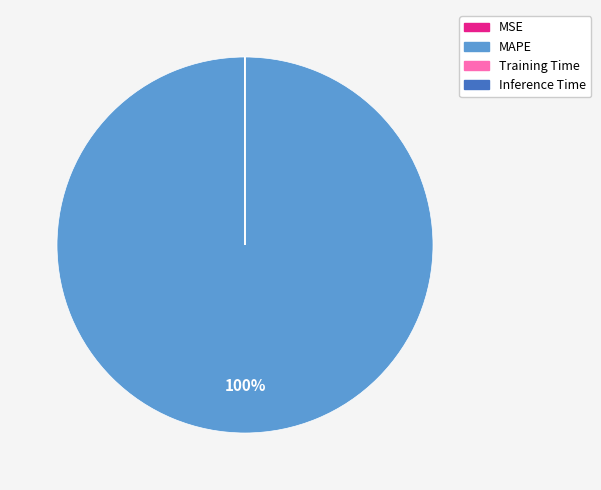

To the nearest percent, what is the difference between the largest and smallest slice percentages?

100%